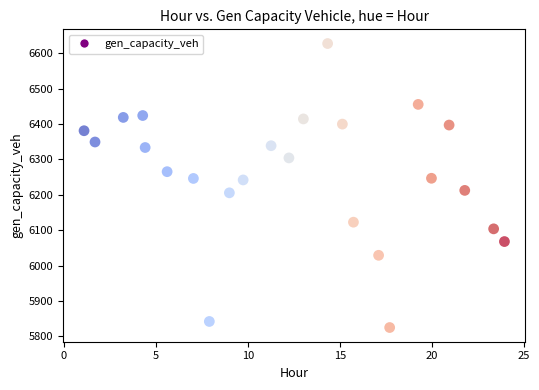

What is the range of Y values (max minus min)?

802.2